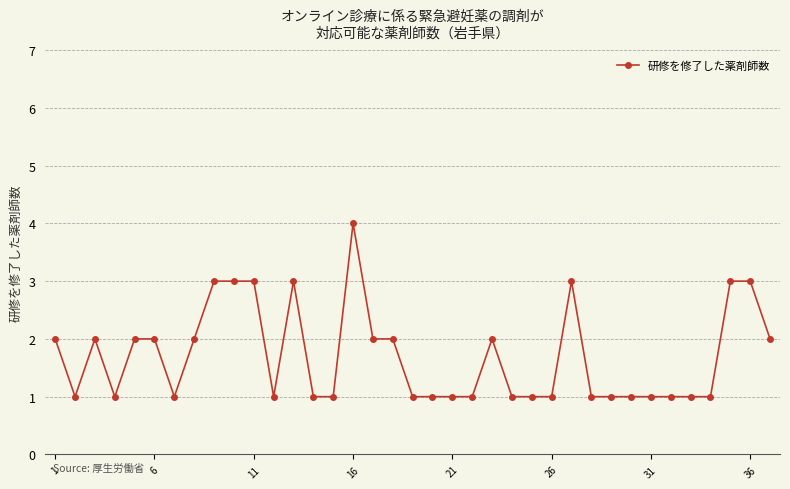

What is the greatest value displayed?

4